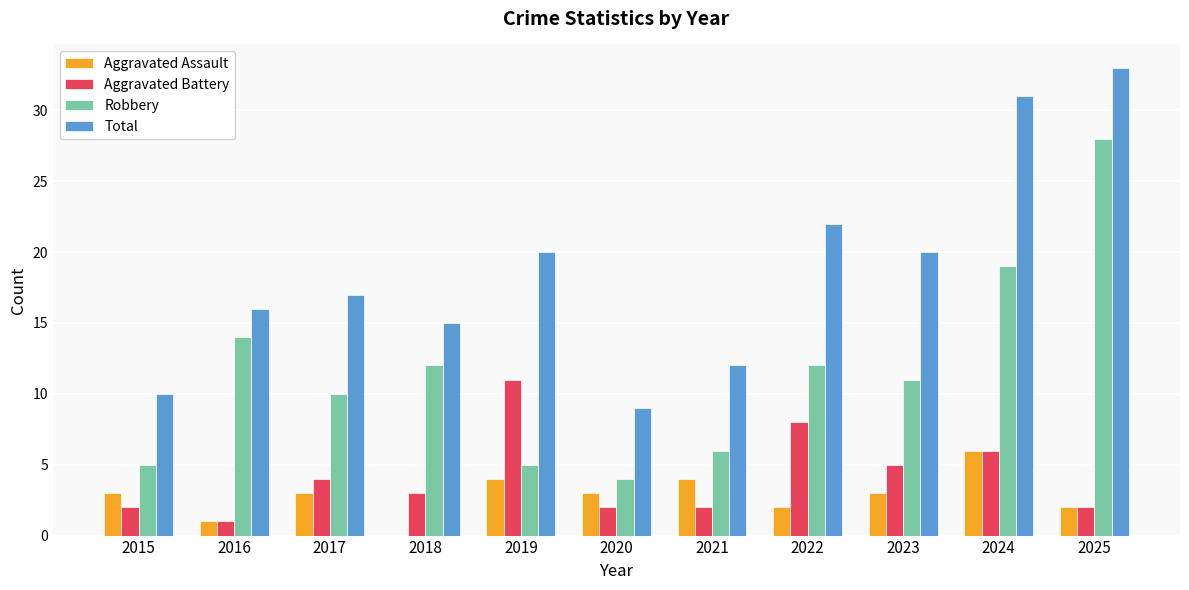

Is the value of Aggravated Assault at 2020 greater than the value of Aggravated Battery at 2021?

Yes